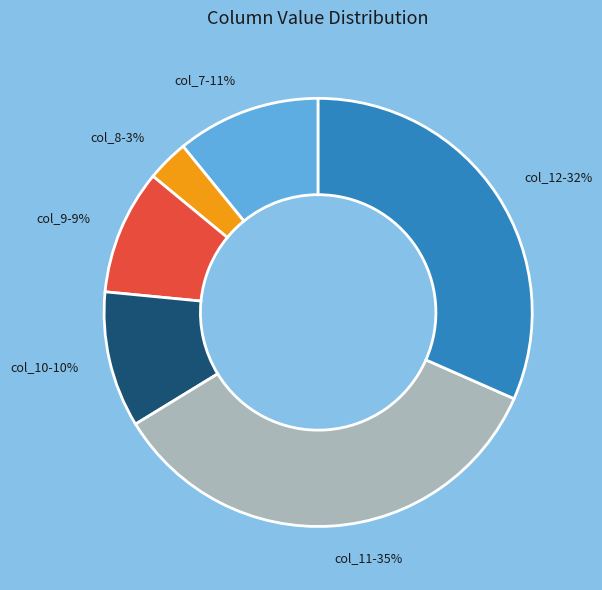

Which has a higher value, col_7 or col_11?

col_11